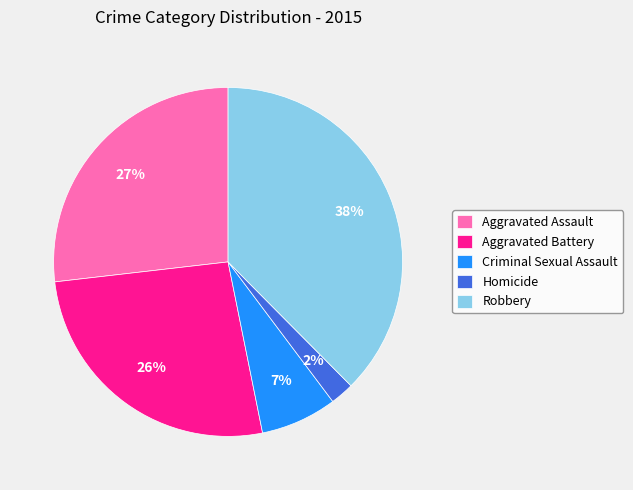

To the nearest percent, what portion does Robbery represent?

38%